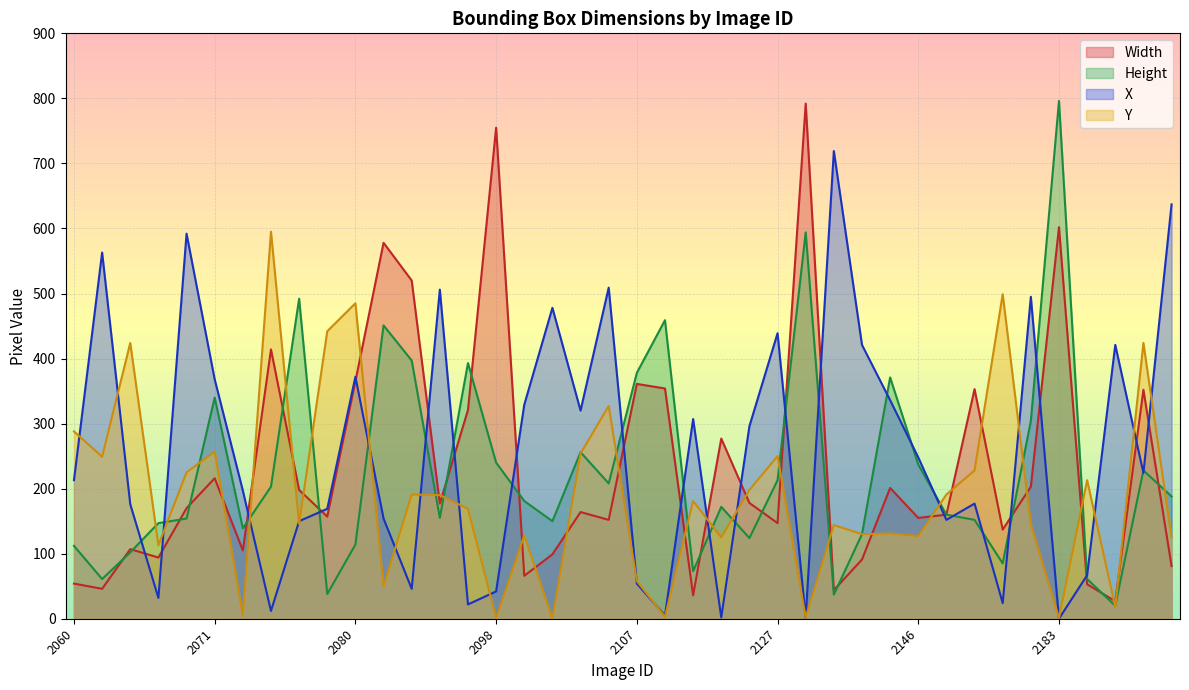

How many intersections are there between Width and X?

20